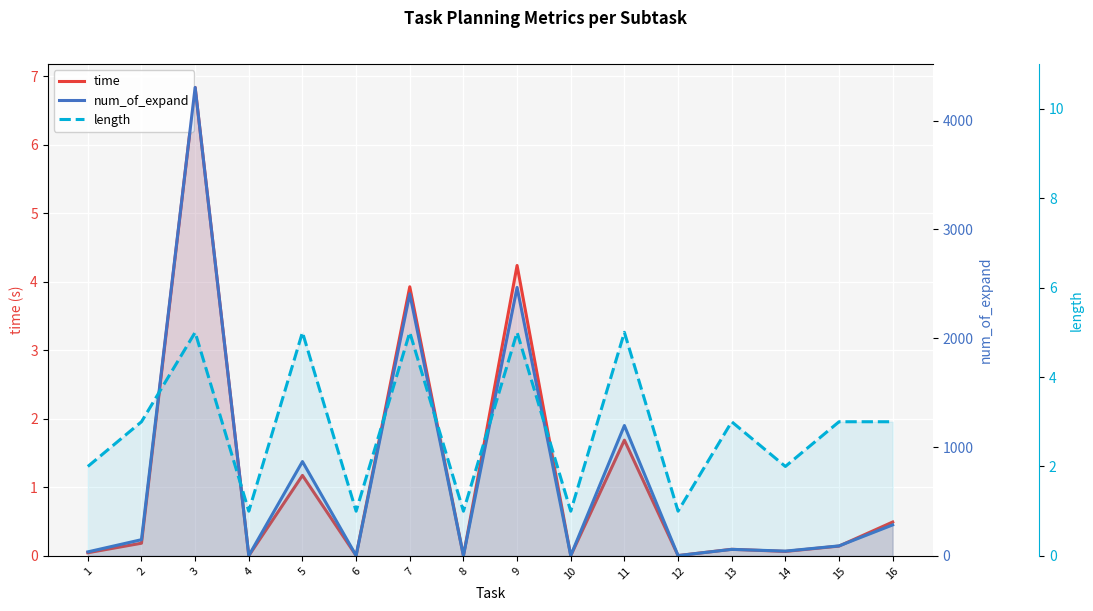

Between which two adjacent categories do time and length first intersect?

2 and 3